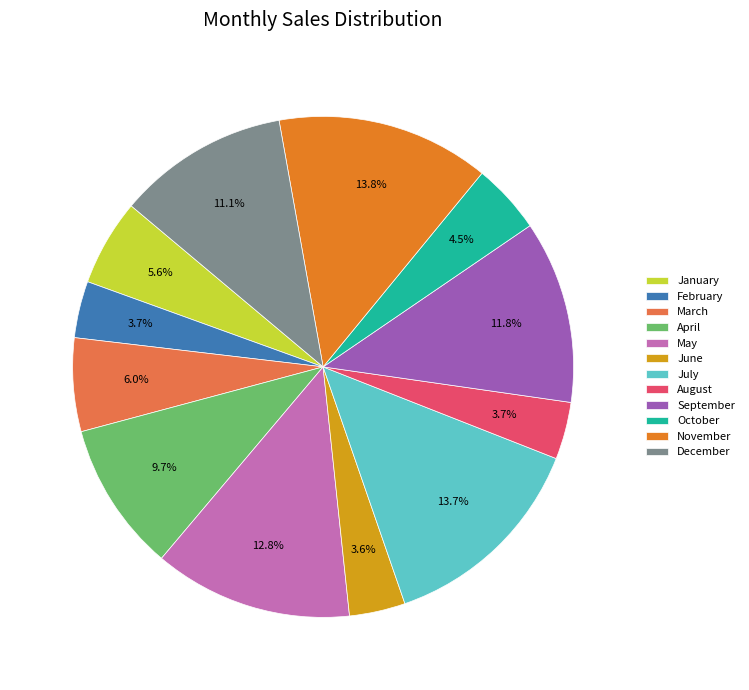

What is the total percentage of June and April?

13.3%